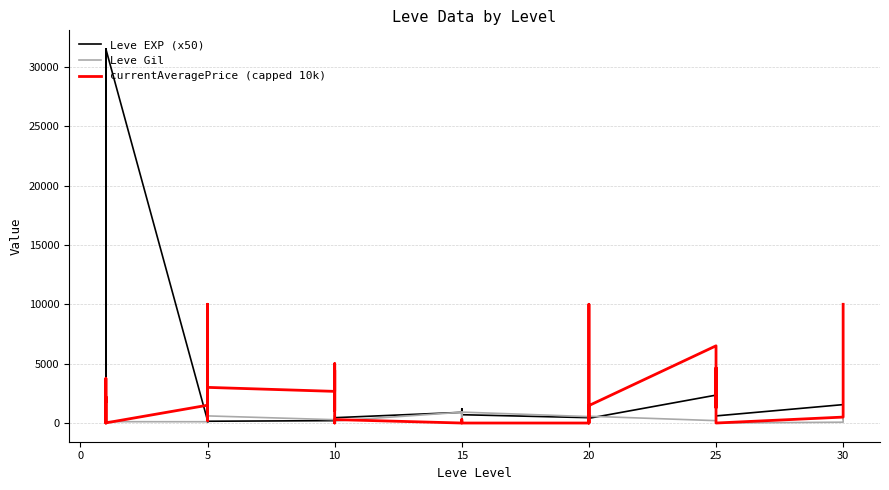

What are all the series names shown in the legend?

Leve EXP (x50), Leve Gil, currentAveragePrice (capped 10k)